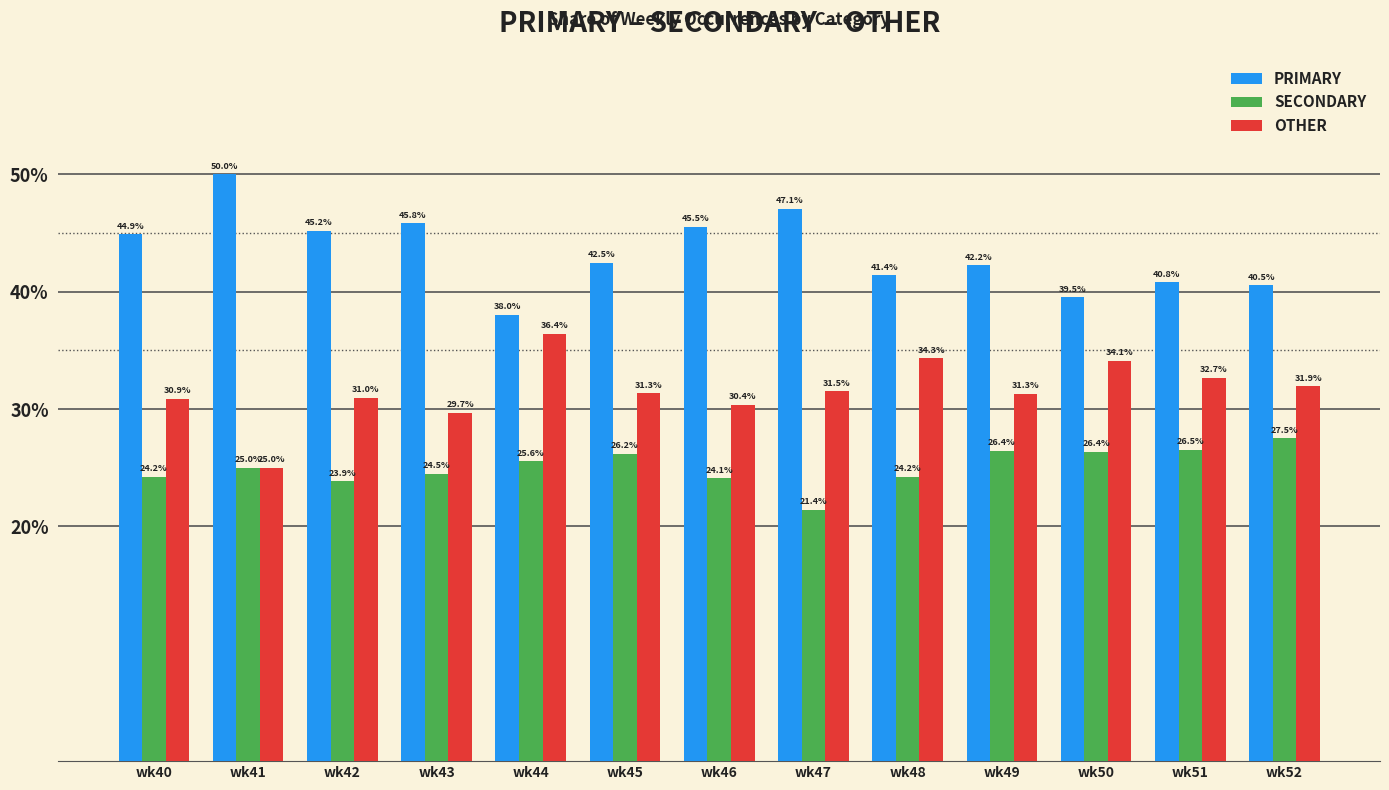

The OTHER series shows 36.4 at wk44. True or false?

True